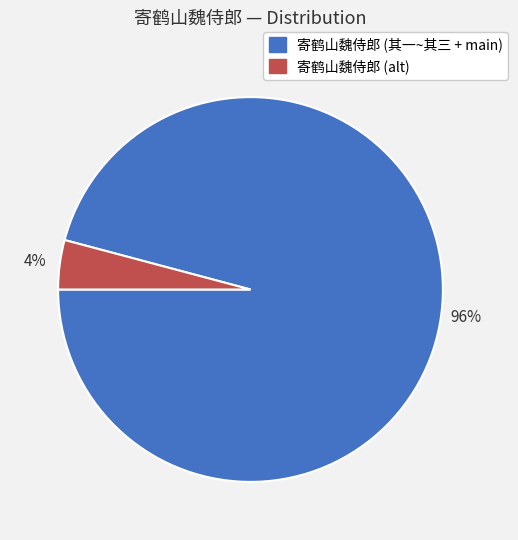

Is it true that 寄鹤山魏侍郎 (alt) is 4% of the pie?

True